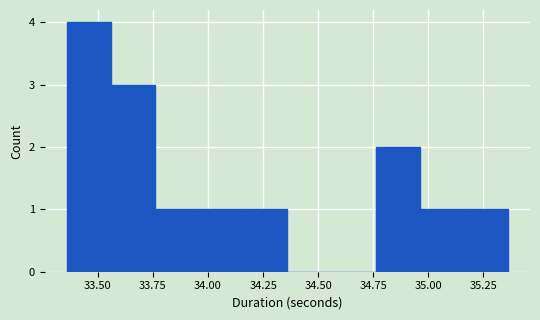

Over which range of the x-axis is the bar tallest?

33.35 to 33.55